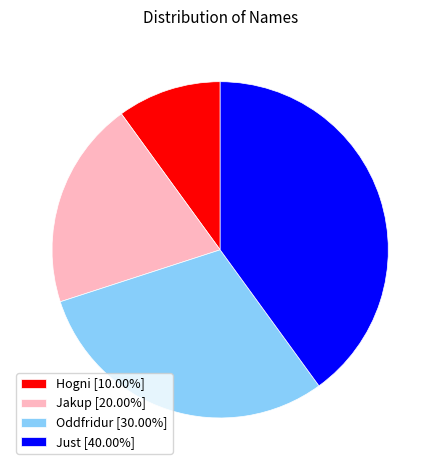

Is there a majority slice in this chart?

No